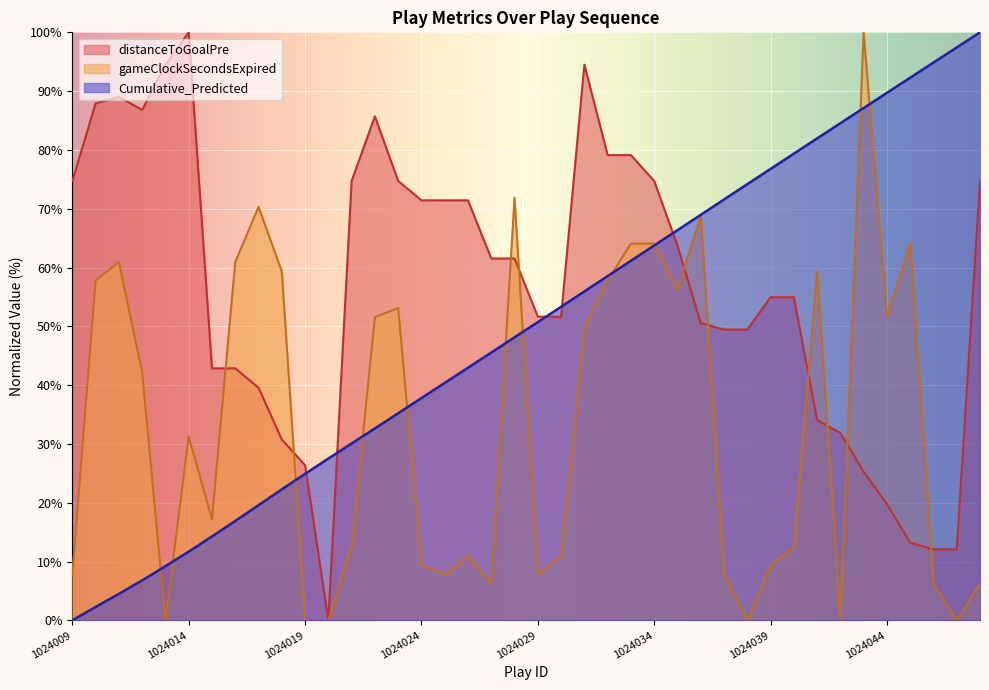

Between which two adjacent categories do distanceToGoalPre and Cumulative_Predicted first intersect?

1024019 and 1024020